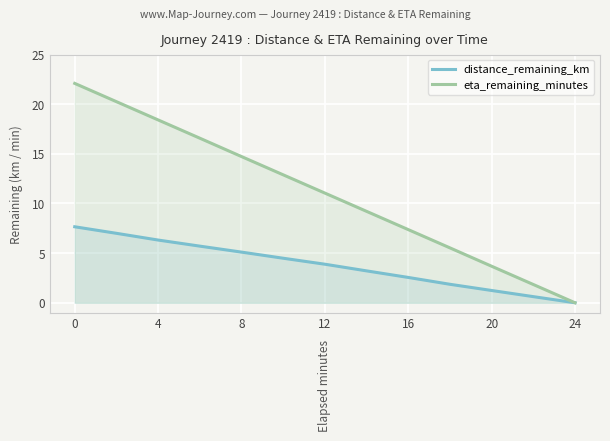

Read the eta_remaining_minutes value at 8.

14.7